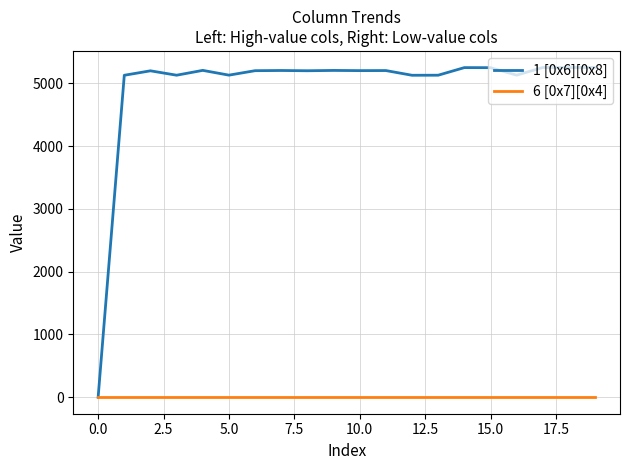

Which series has the largest total across all categories?

1 [0x6][0x8]